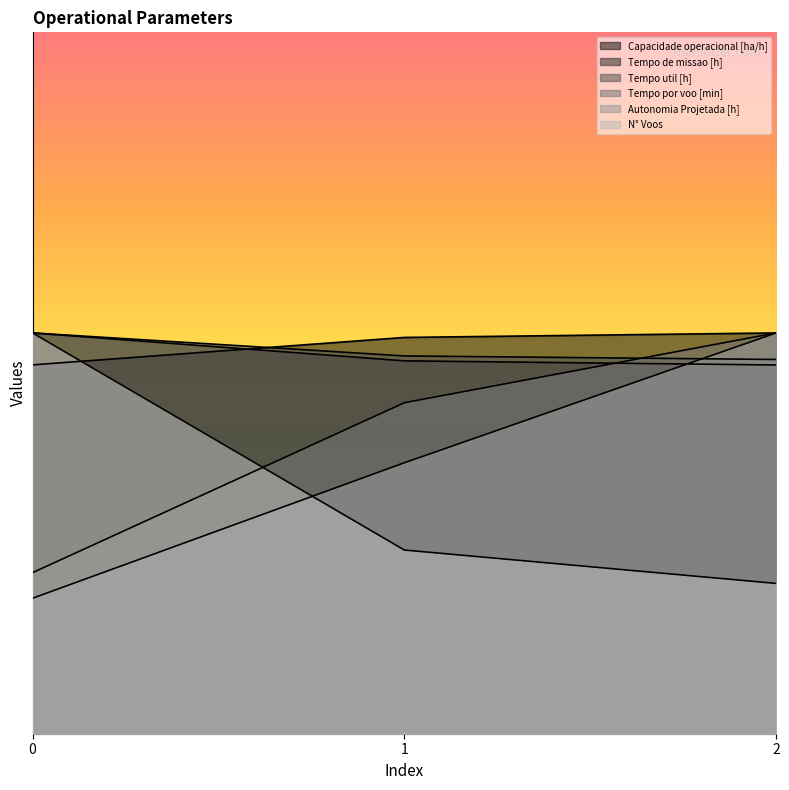

The value of Capacidade operacional [ha/h] at 2 is 20.0. True or false?

True